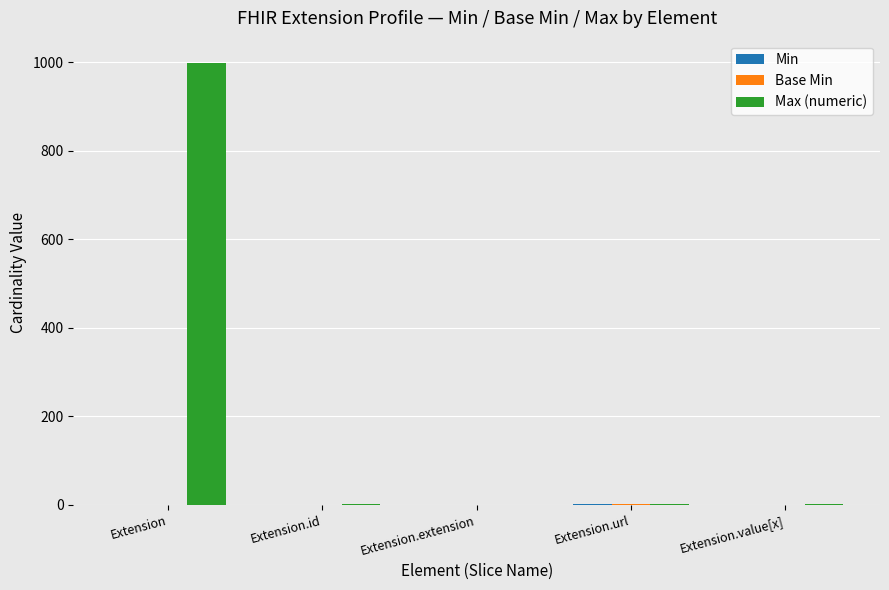

The Max (numeric) series shows 0 at Extension.extension. True or false?

True